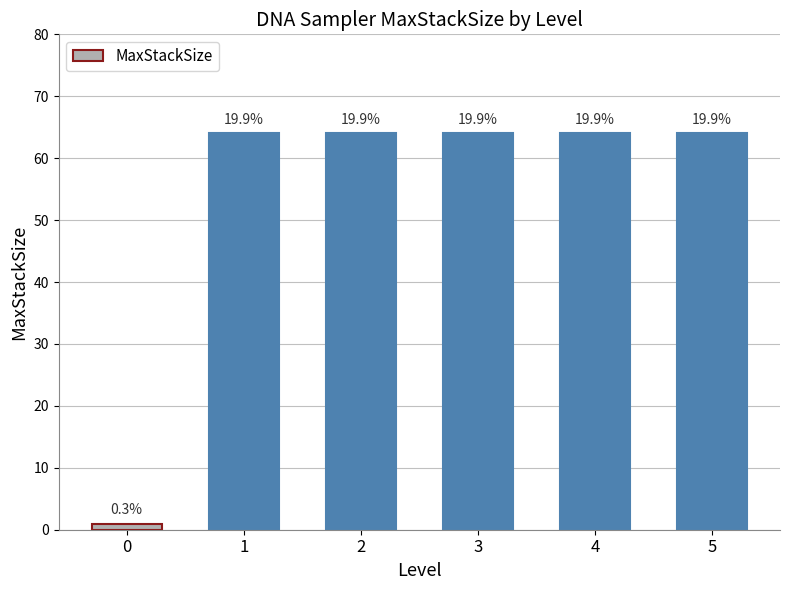

Rank the categories by value from lowest to highest.

0, 1, 2, 3, 4, 5